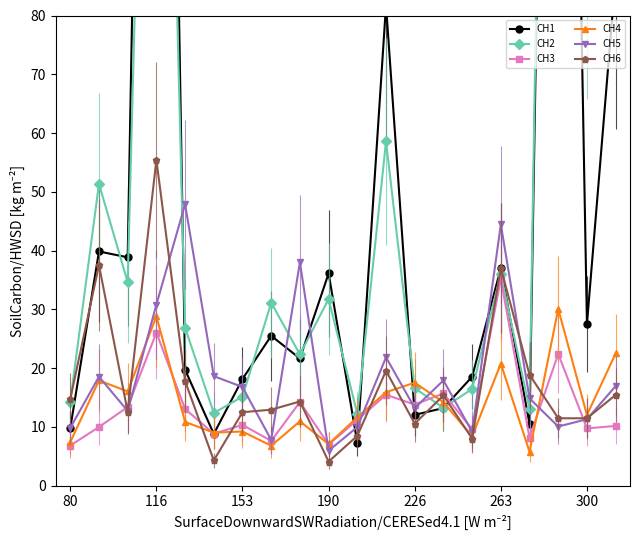

The CH6 series shows 19.5 at 11. True or false?

True